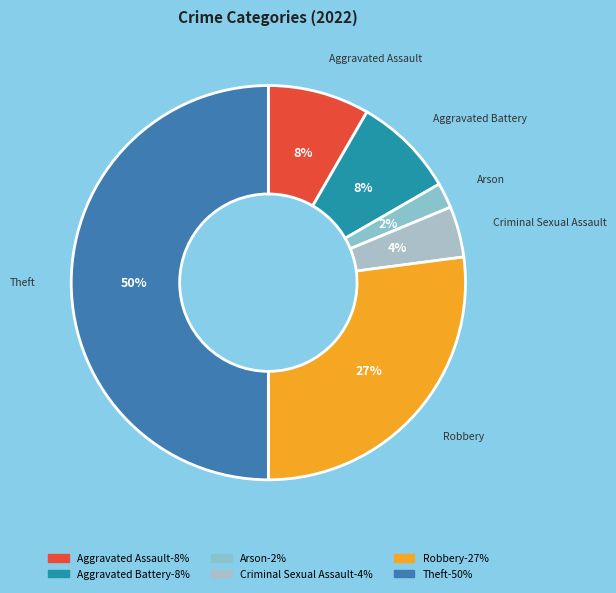

Combined, do Theft and Criminal Sexual Assault account for over 50%?

Yes